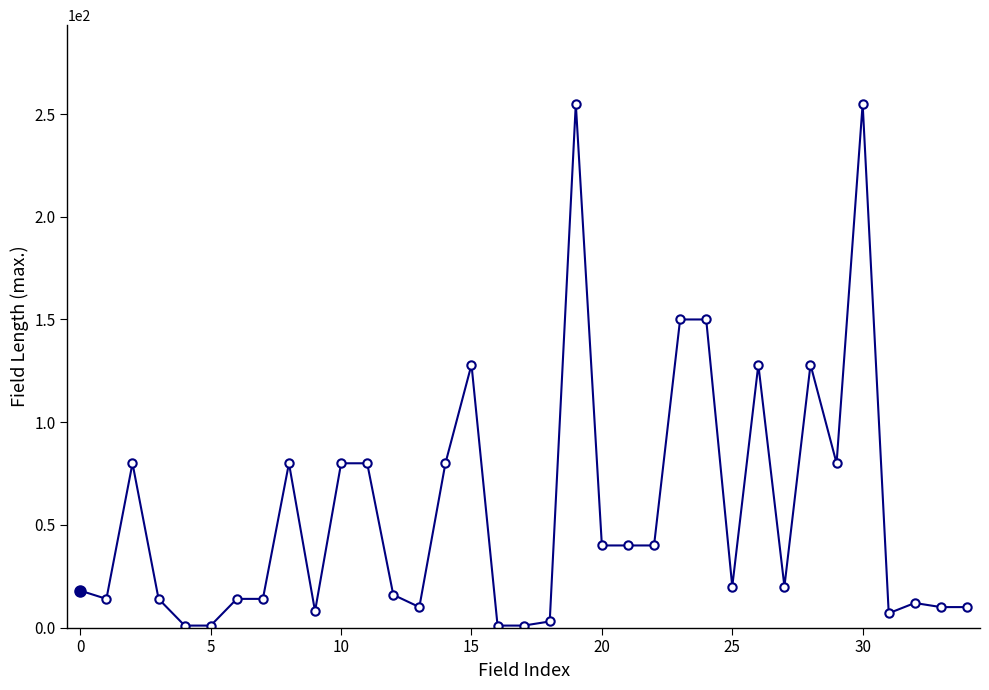

What is the maximum value shown in the chart?

255